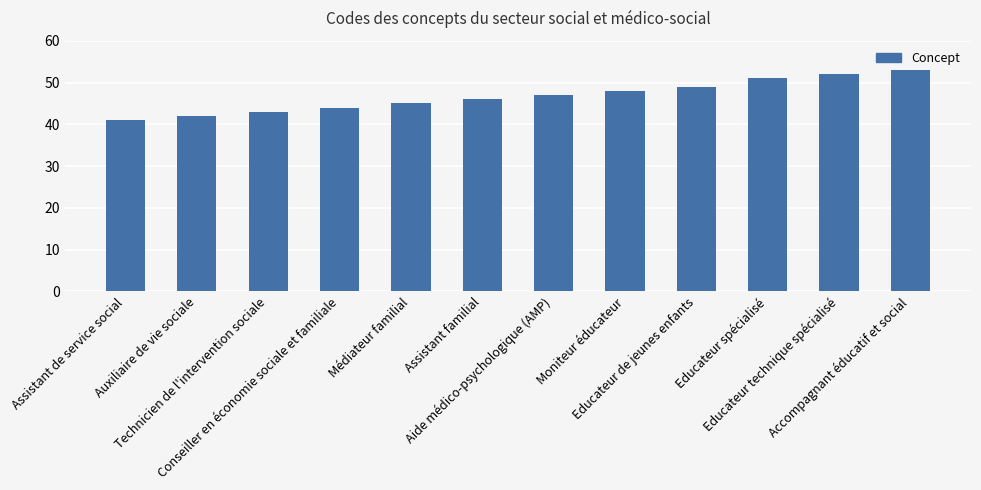

What is the label of the 5th bar from the right?

Moniteur éducateur